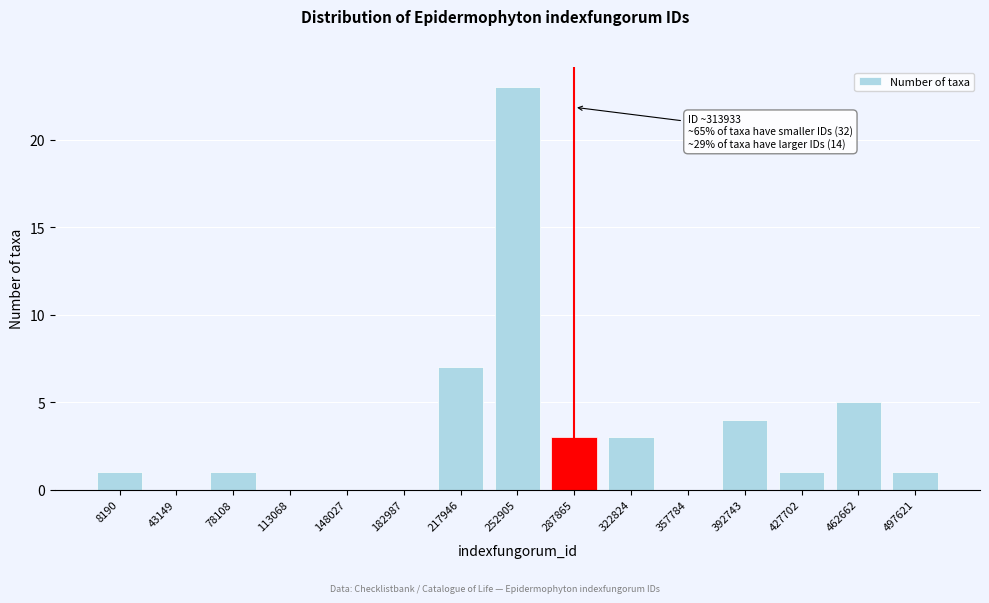

Reading right to left, transcribe all the data shown in this chart.

497621=1	462662=5	427702=1	392743=4	357784=0	322824=3	287865=3	252905=23	217946=7	182987=0	148027=0	113068=0	78108=1	43149=0	8190=1